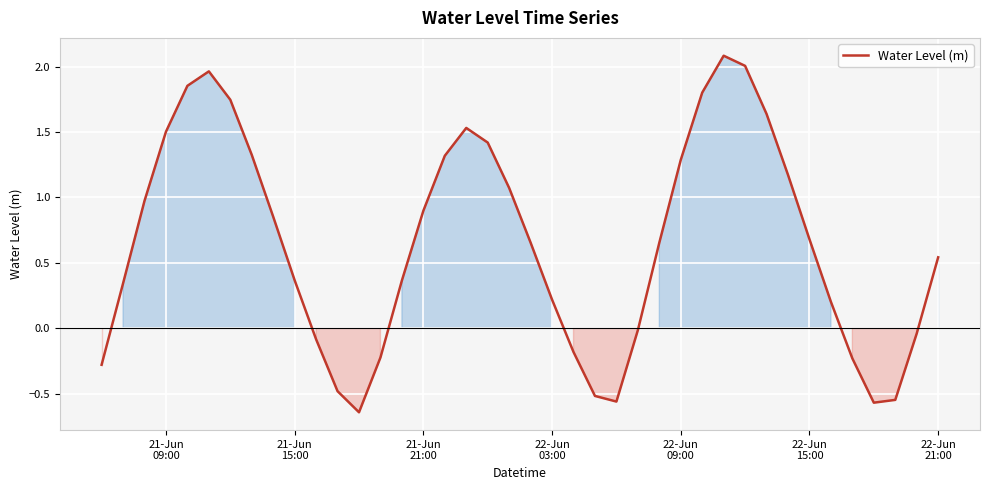

What is the difference between the maximum and minimum values?

2.7